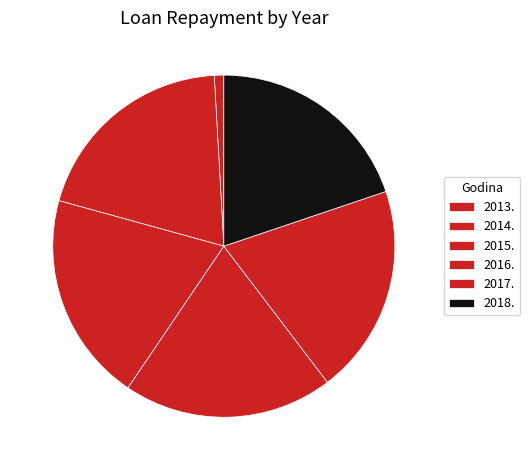

How many slices are in this pie chart?

6